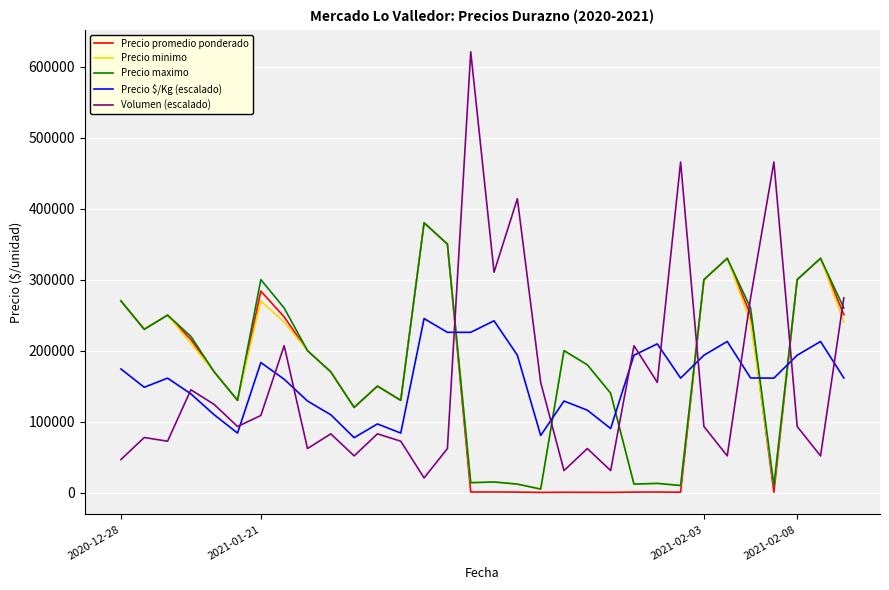

Which series has the largest range (max minus min)?

Volumen (escalado)